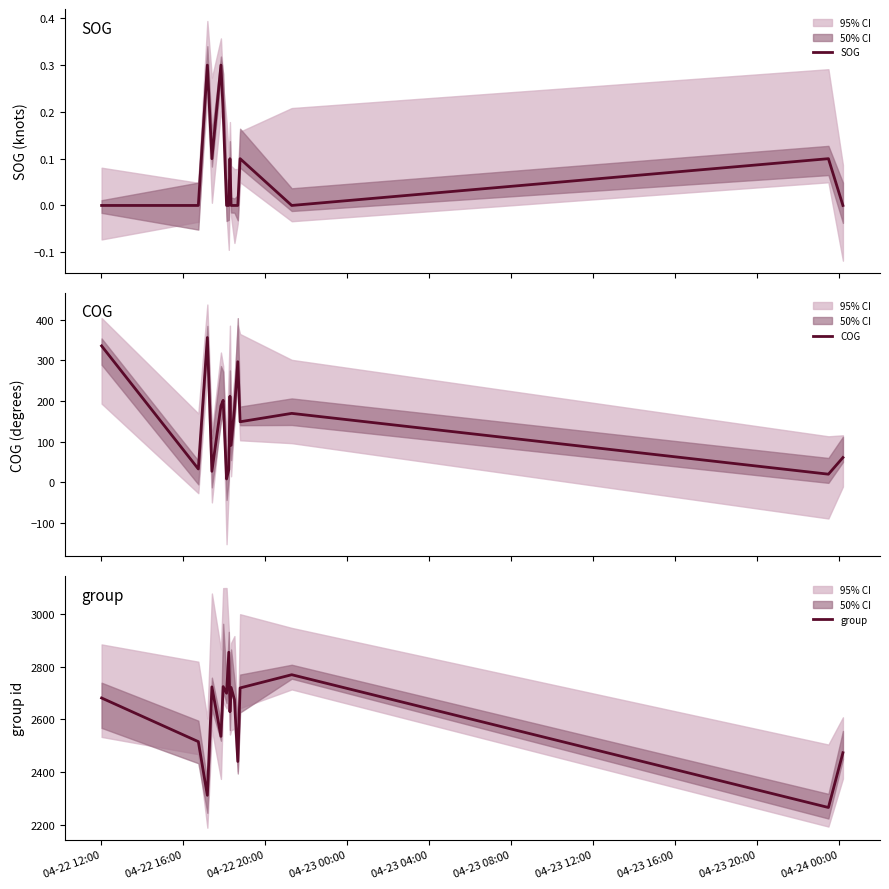

What is the highest value of the group series?

2854